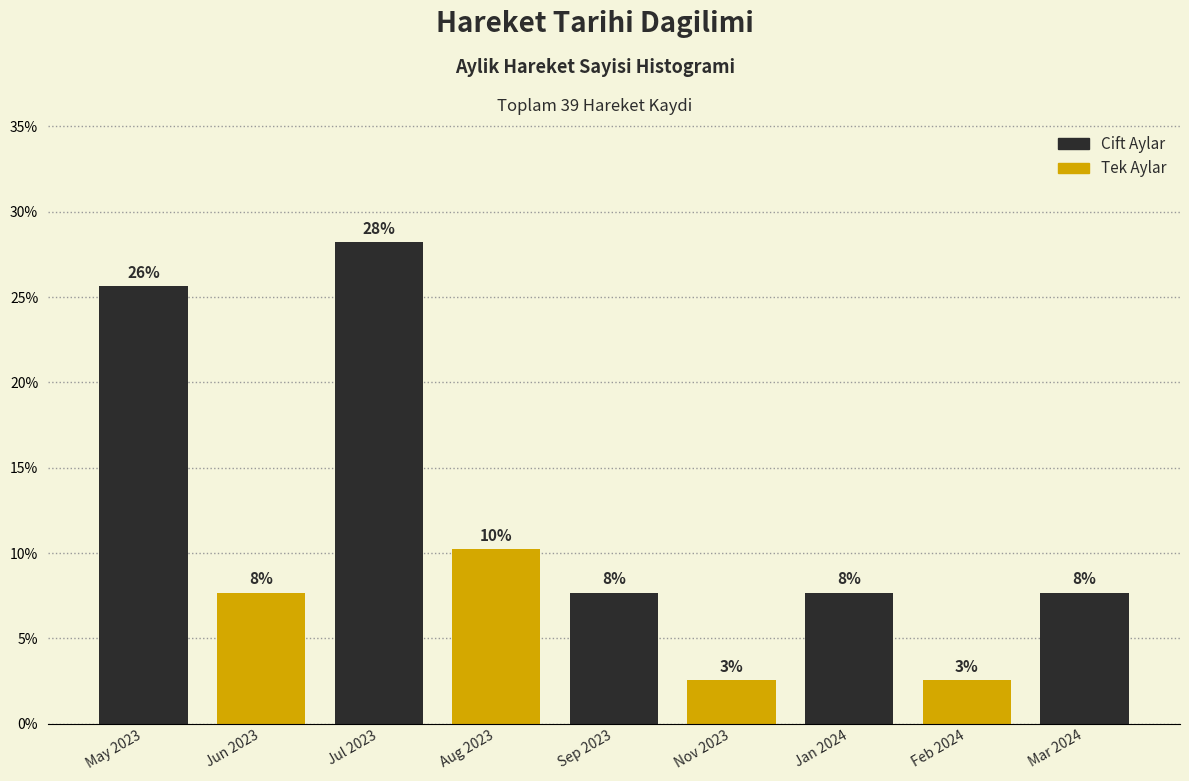

Are the bars horizontal?

No